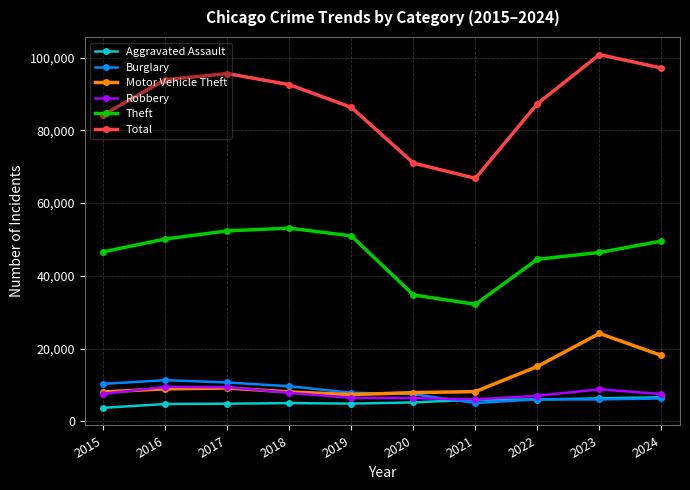

At which label does Theft reach its minimum?

2021